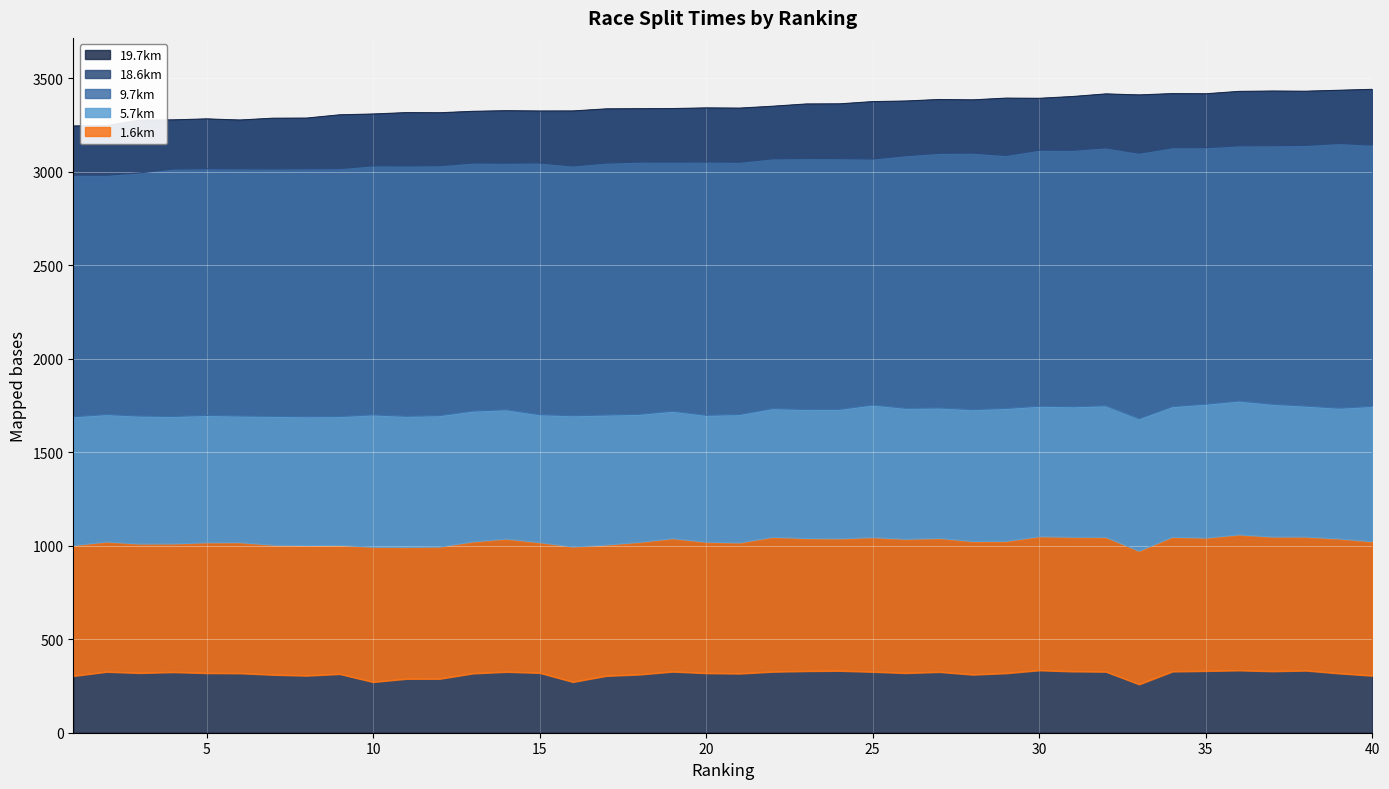

At which category does 1.6km reach its first local peak?

2